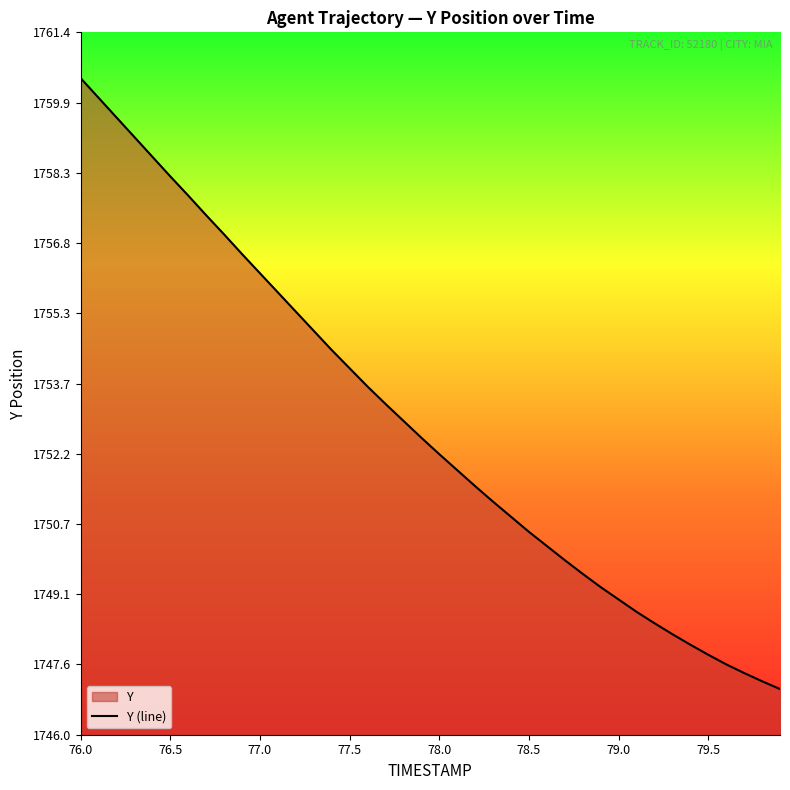

What is the difference between the maximum and minimum values?

13.4